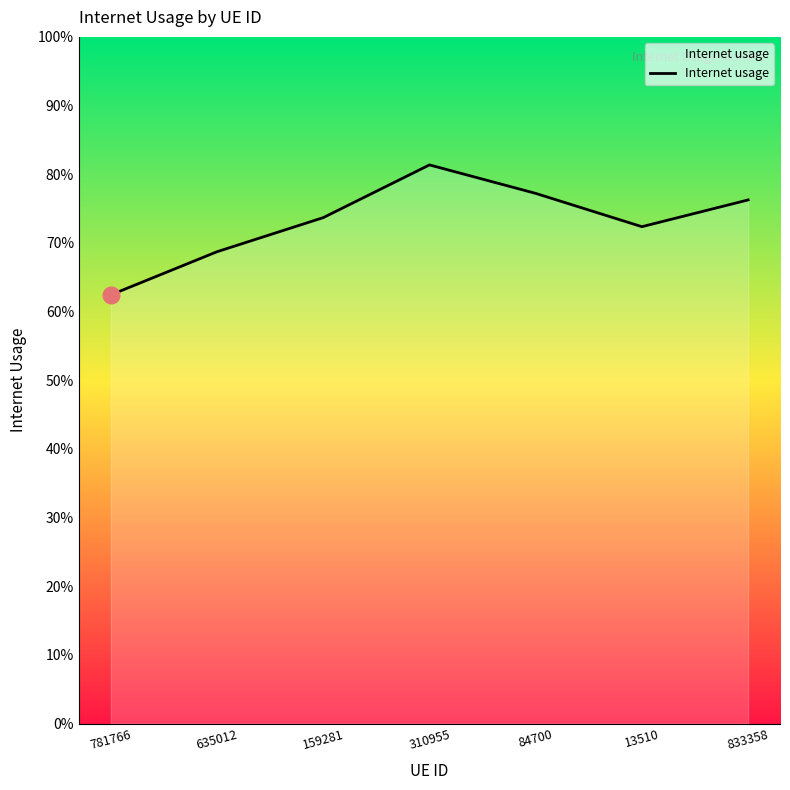

True or false: the data has more than 0 interior local peaks.

True